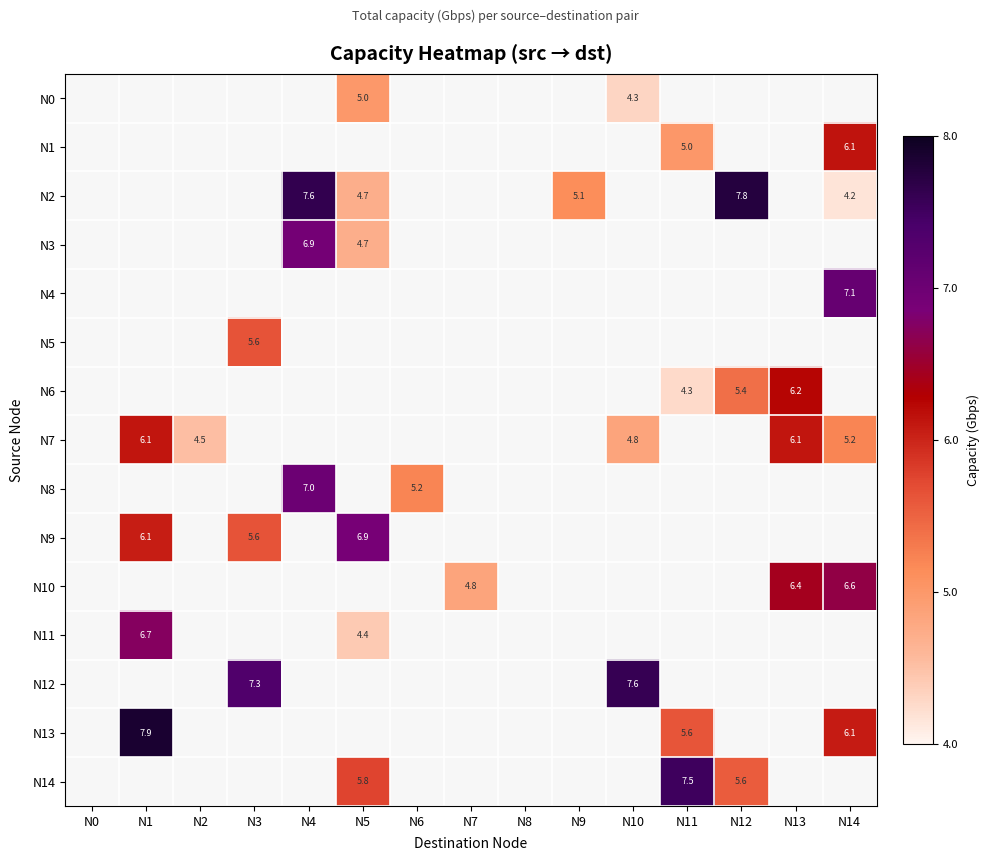

Is it true that N13 equals 7.9 at N1?

True